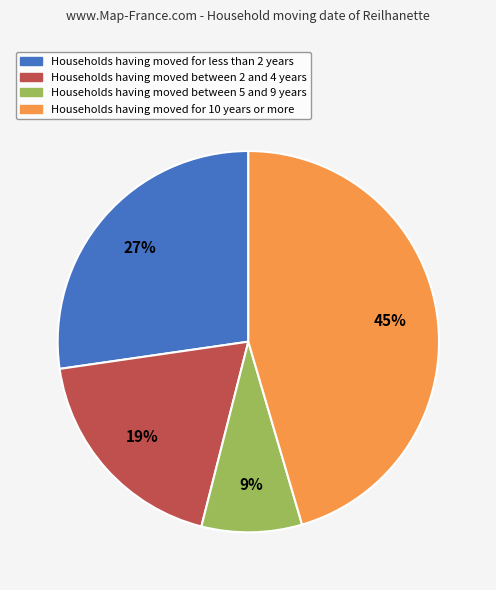

What percentage is the Households having moved for less than 2 years slice, to the nearest percent?

27%